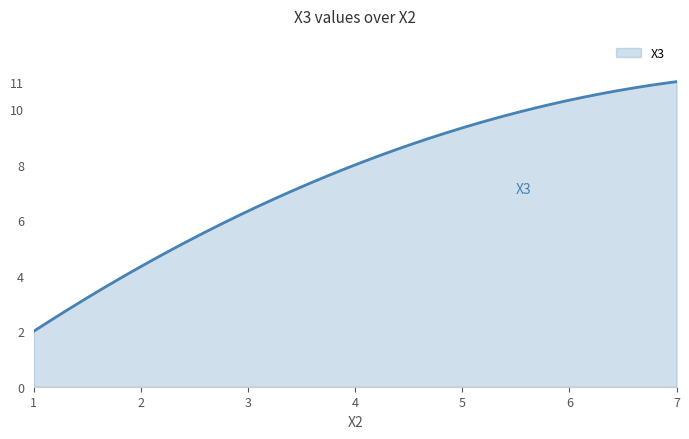

What is the difference between the maximum and minimum values?

9.0